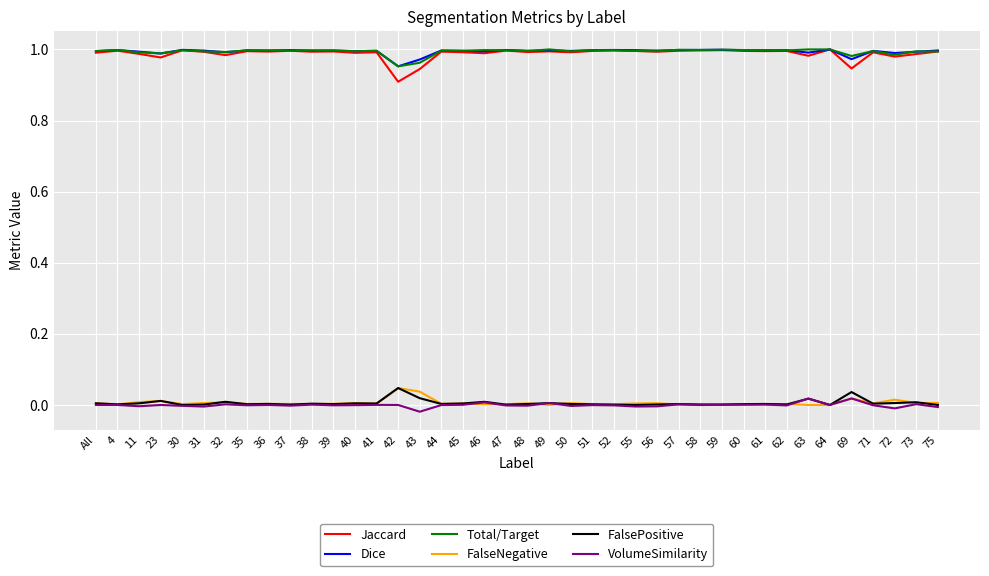

Is the value of FalseNegative at 50 greater than the value of Jaccard at 51?

No